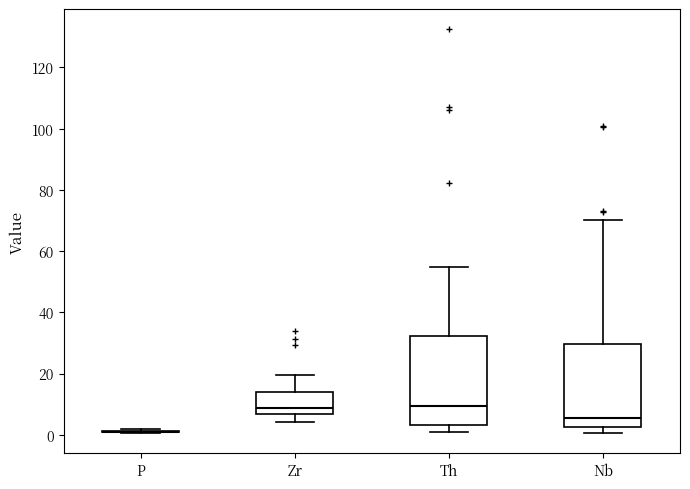

Reading left to right, transcribe this box plot: for each box, give where its median line is, the range the box spans, and where its two whiskers end, as read against the y-axis. The values are not printed on the chart, so give them approximately, as read against the axis.

P: box collapsed to a line at 0, whiskers 0 to 2
Zr: median 8, box 6 to 14, whiskers 4 to 20
Th: median 10, box 4 to 32, whiskers 0 to 54
Nb: median 6, box 2 to 30, whiskers 0 to 70